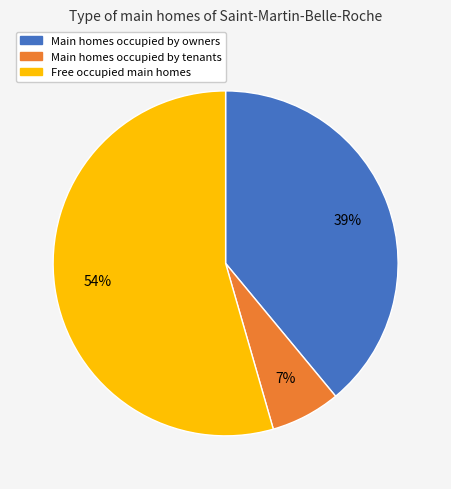

To the nearest percent, what is the combined percentage of Main homes occupied by owners and Free occupied main homes?

93%